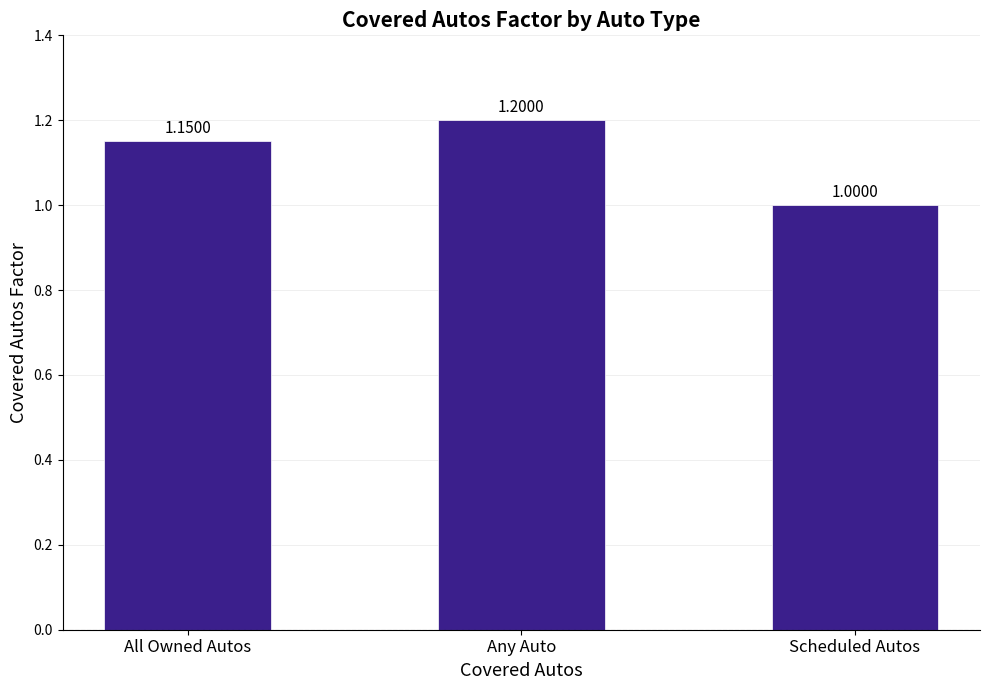

What is the label of the 2nd bar from the left?

Any Auto